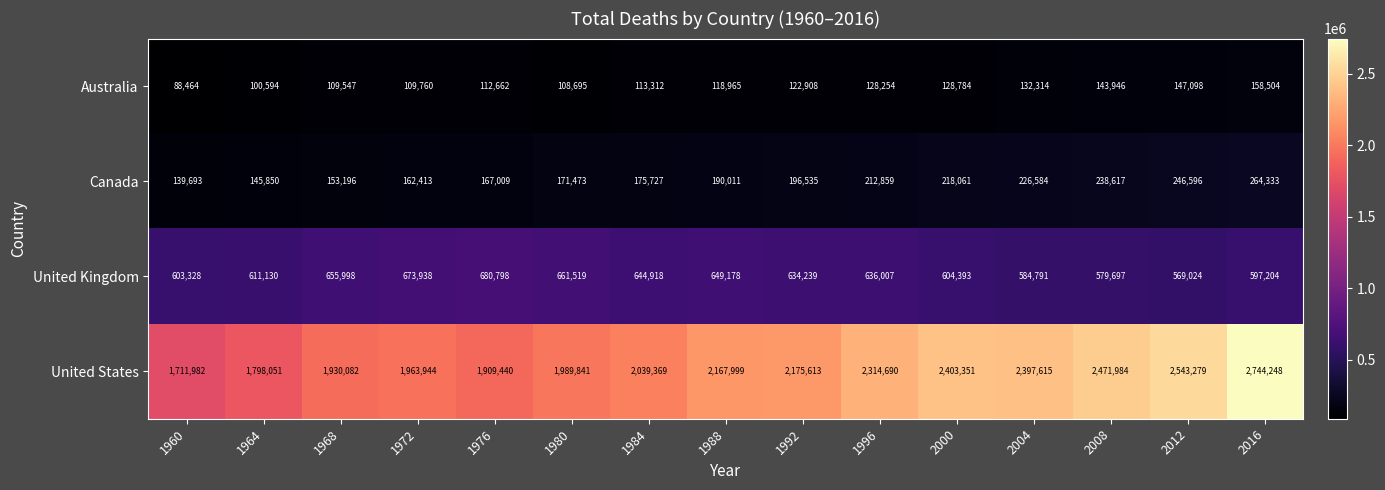

How many series are shown in this chart?

4